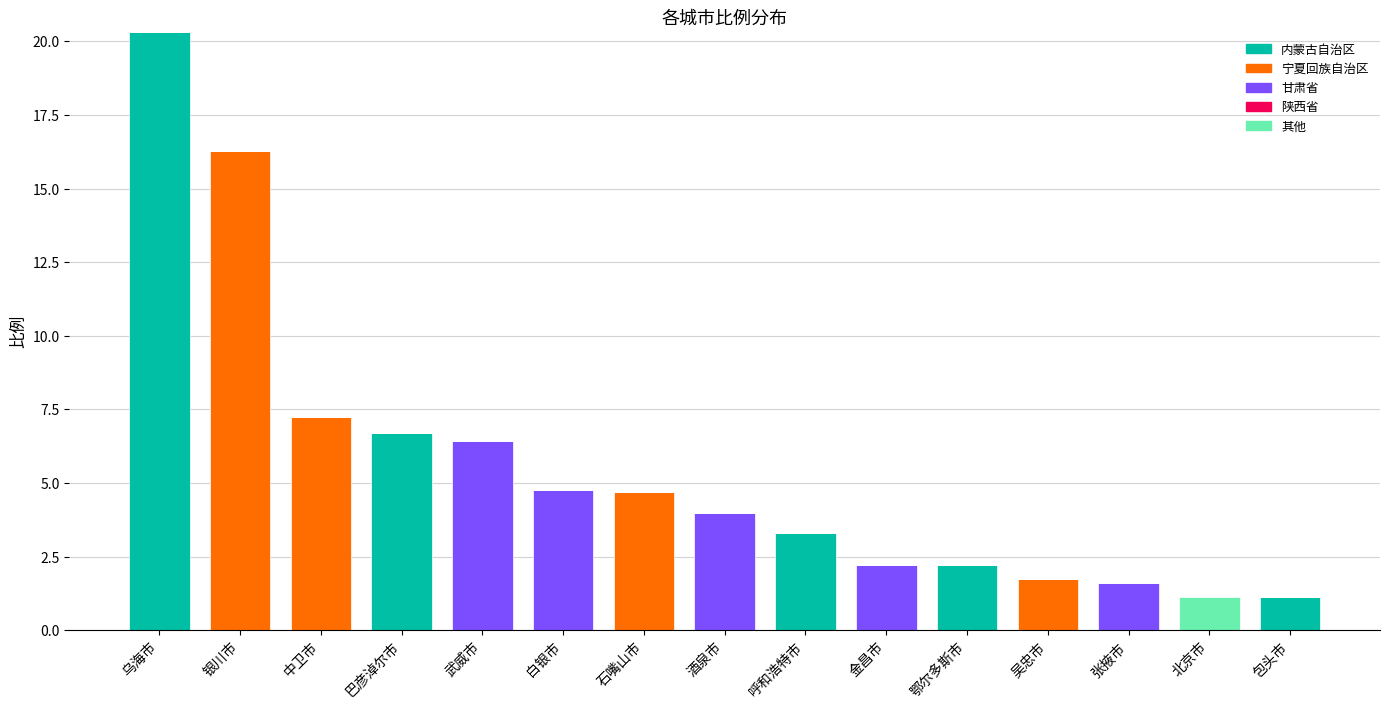

What is the total value across all series at 金昌市?

2.2